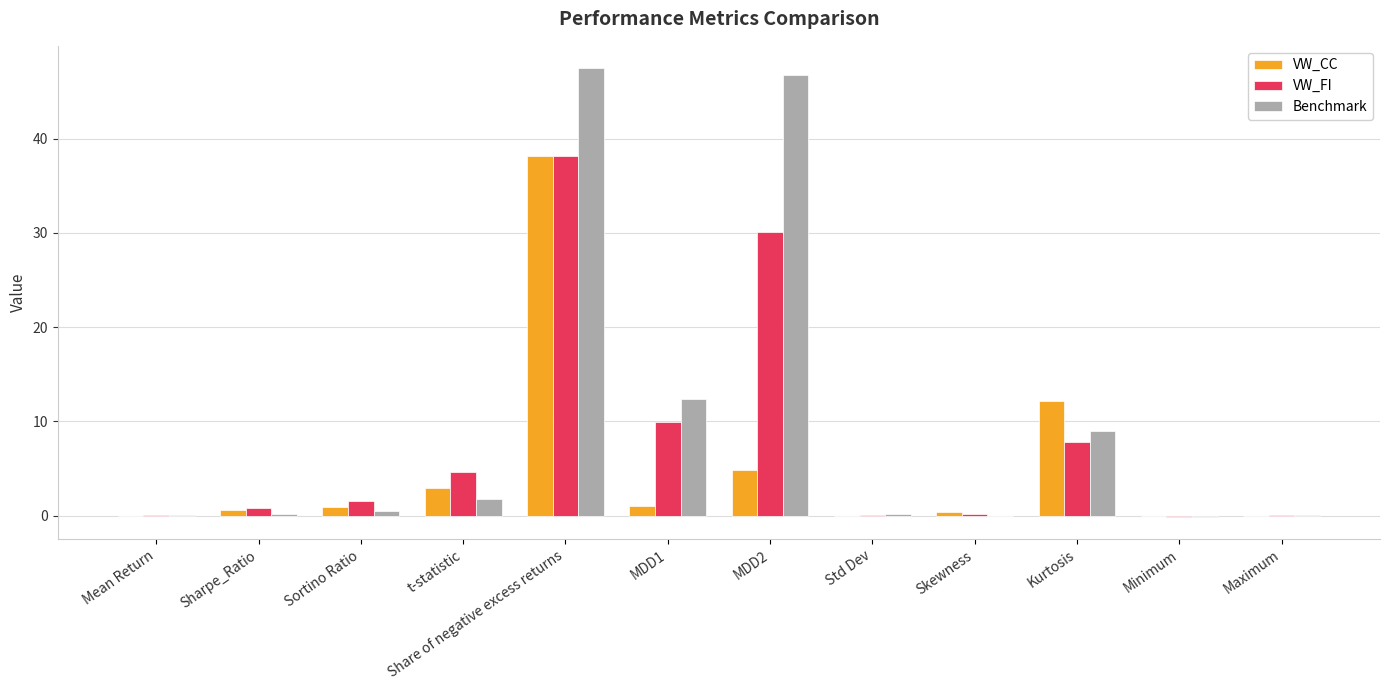

Is the value of VW_FI at MDD2 greater than the value of Benchmark at t-statistic?

Yes